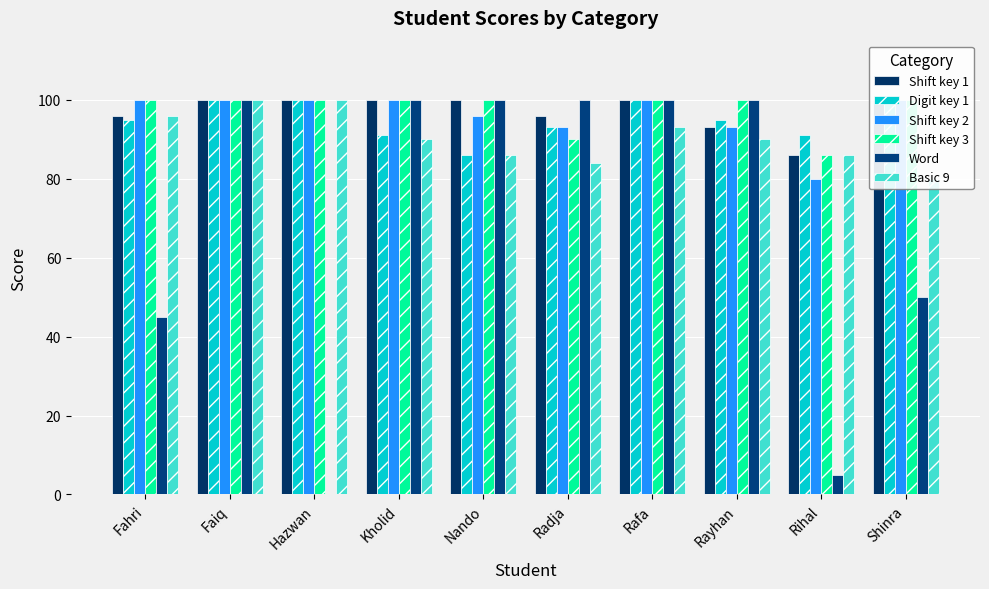

At how many categories does at least one series exceed 42?

10